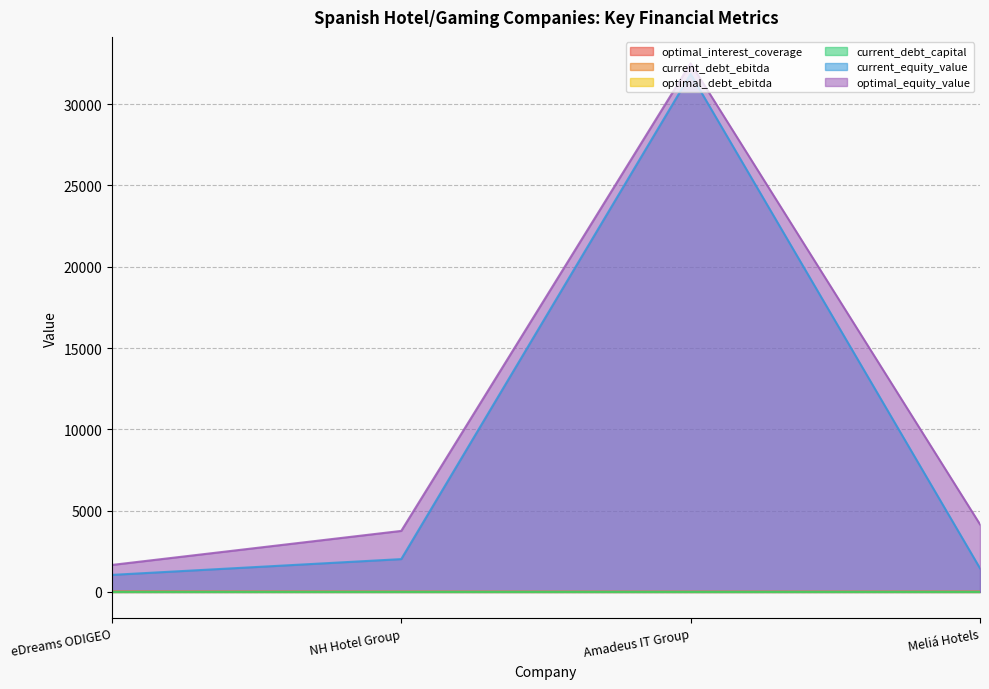

Rank the series by their maximum value, from highest to lowest.

optimal_equity_value, current_equity_value, current_debt_ebitda, optimal_interest_coverage, optimal_debt_ebitda, current_debt_capital